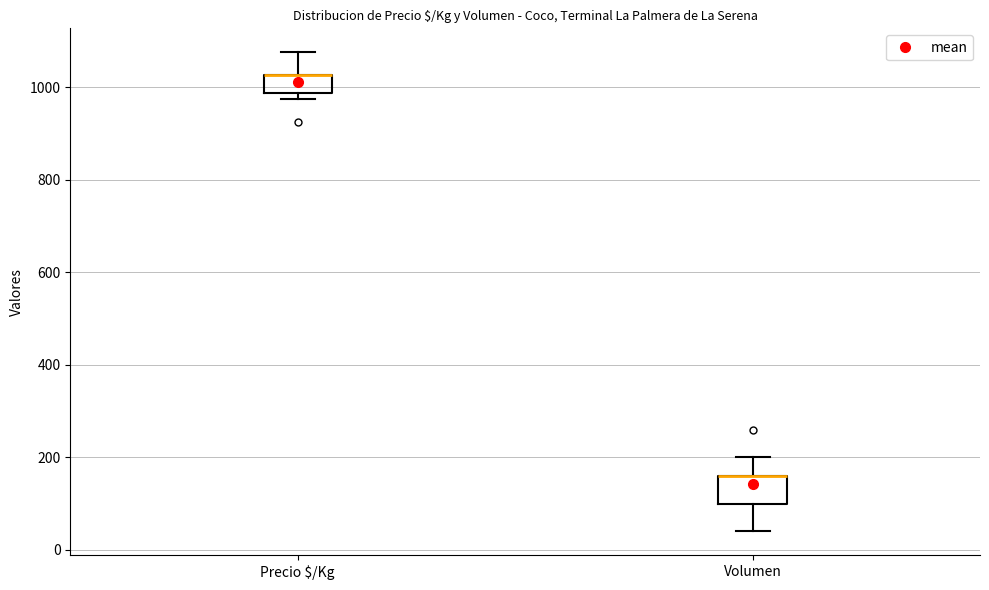

Reading left to right, read every box against the y-axis: the position of its median line, the range the box covers, and the ends of its whiskers. The values are not printed on the chart, so give them approximately, as read against the axis.

Precio $/Kg: median 1020 (drawn on the box's upper edge), box 980 to 1020, whiskers 980 (just below the box's lower edge) to 1080
Volumen: median 160 (drawn on the box's upper edge), box 100 to 160, whiskers 40 to 200